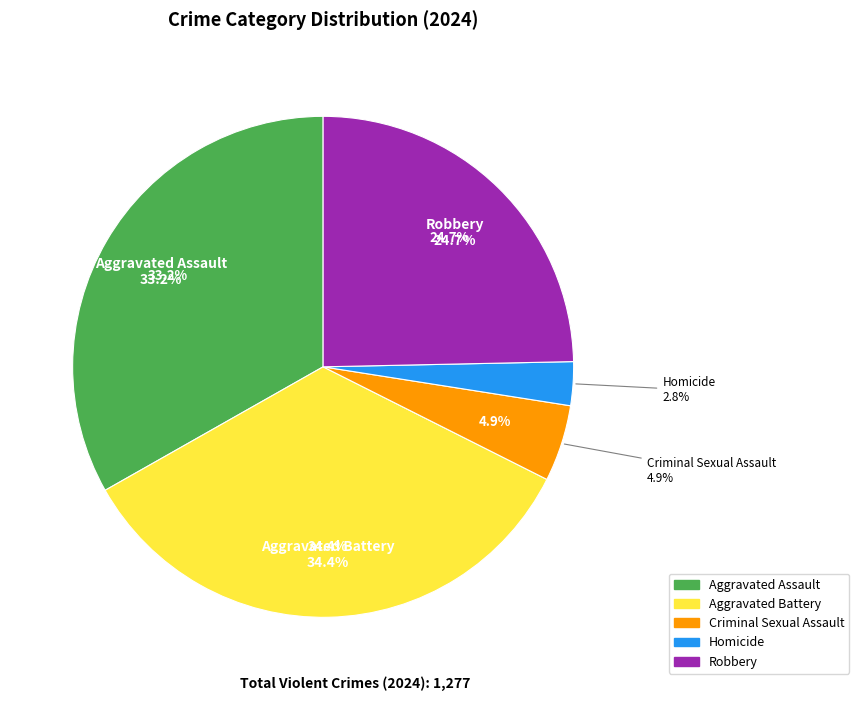

Does any single category account for the majority?

No